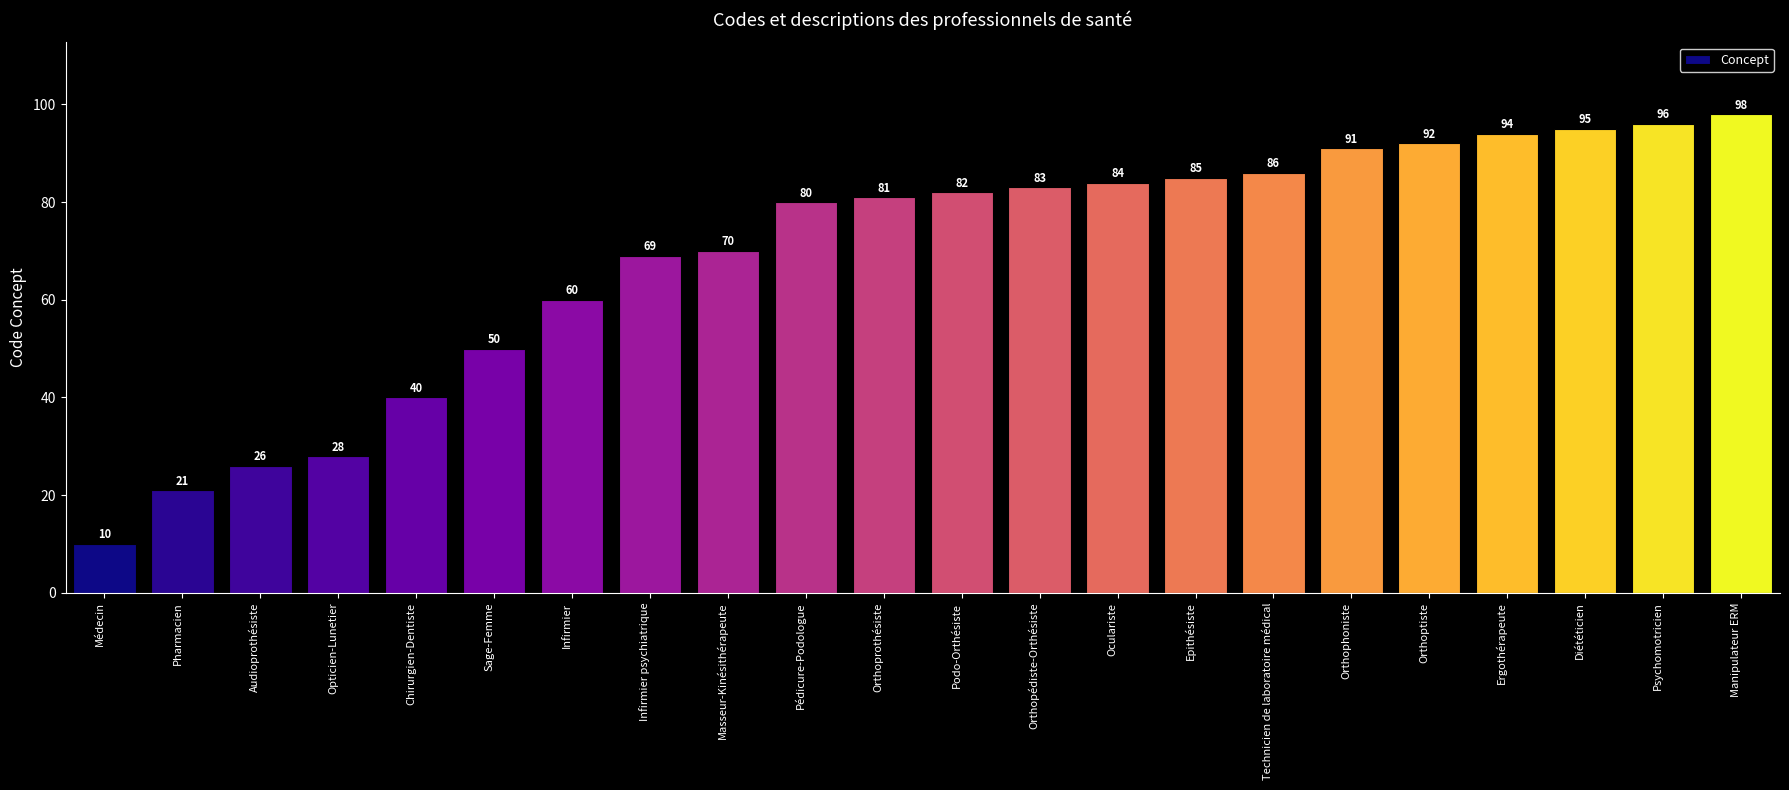

Count the number of data series in this chart.

1